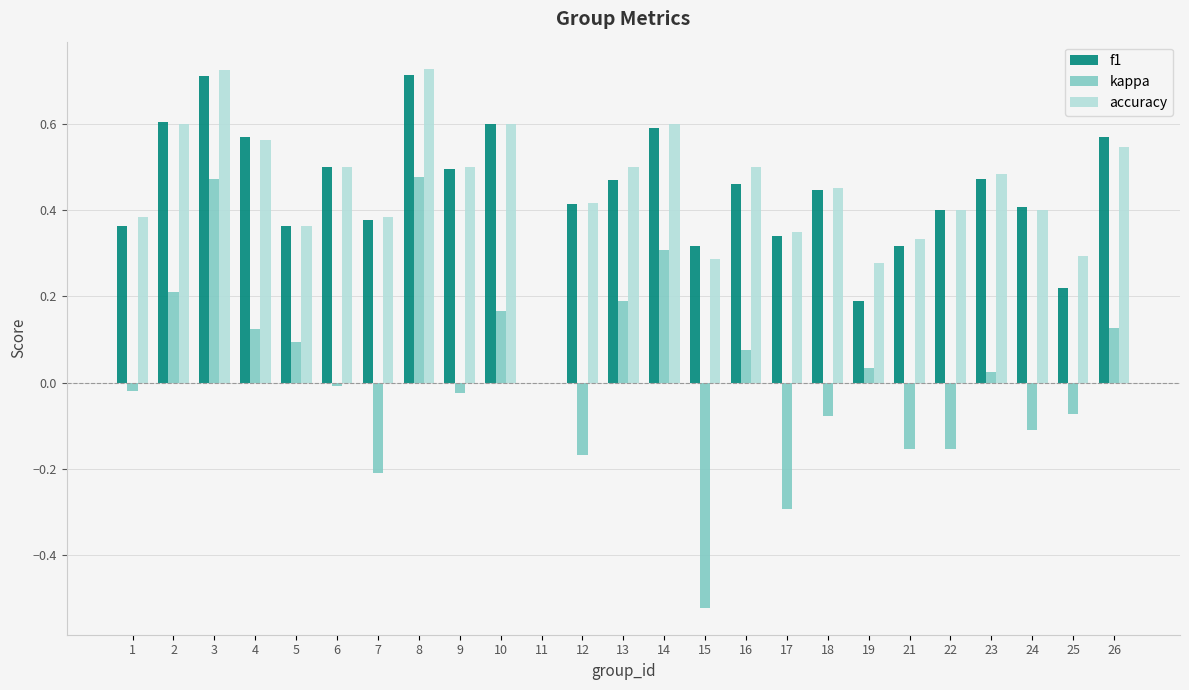

The value of accuracy at 10 is 0.1. True or false?

False